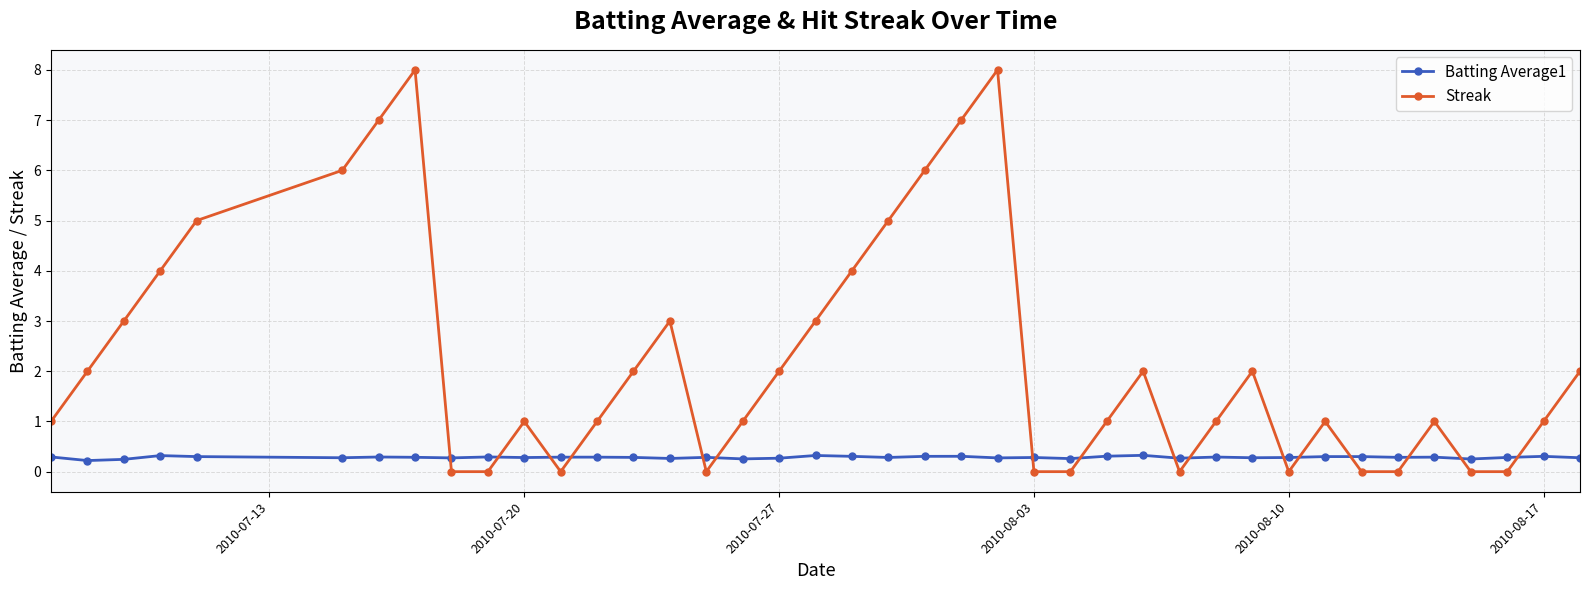

What is the value of the Streak point at the 19th from the left?

3.0